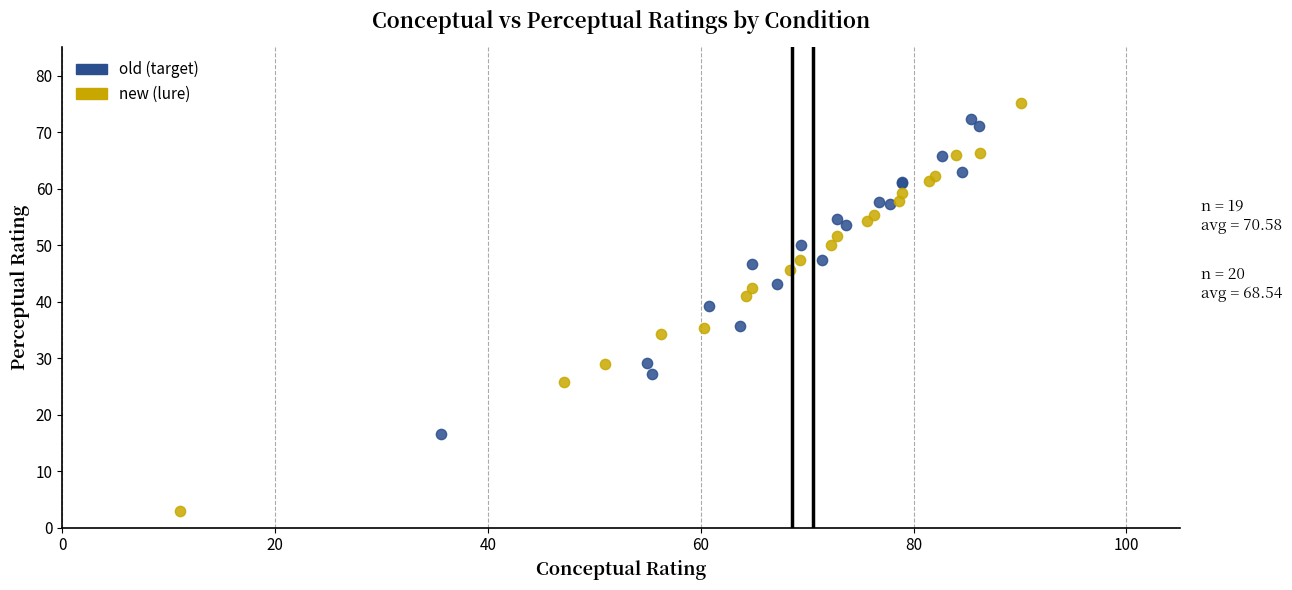

Which series has the widest spread of Y values?

new (lure)